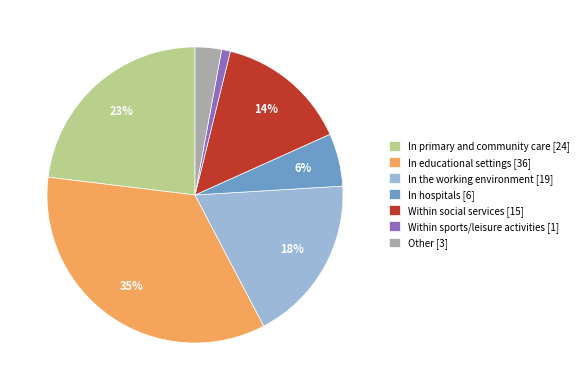

To the nearest percent, what is the difference between the largest and smallest slice percentages?

34%